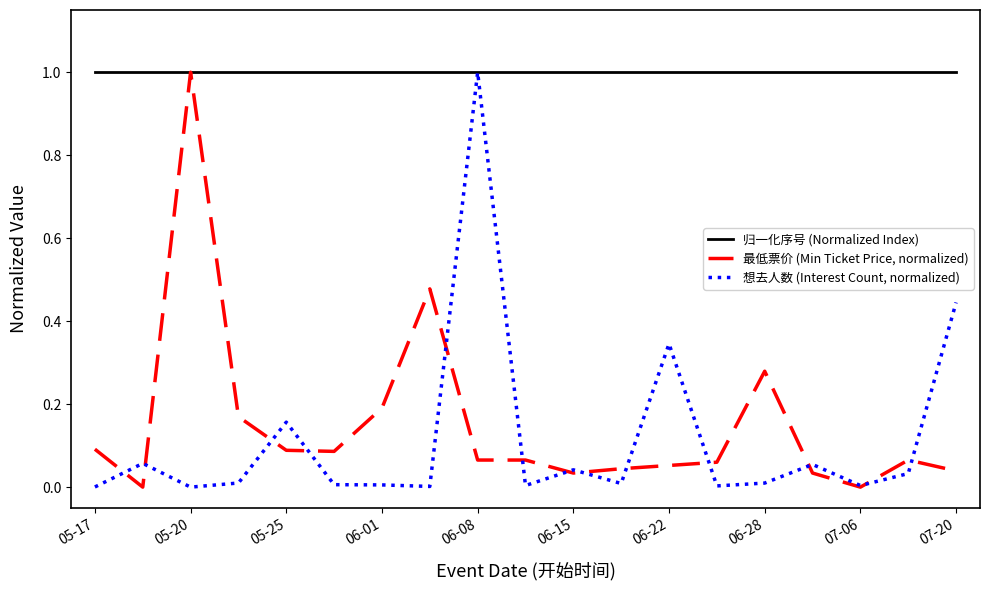

Which series has the largest total across all categories?

归一化序号 (Normalized Index)